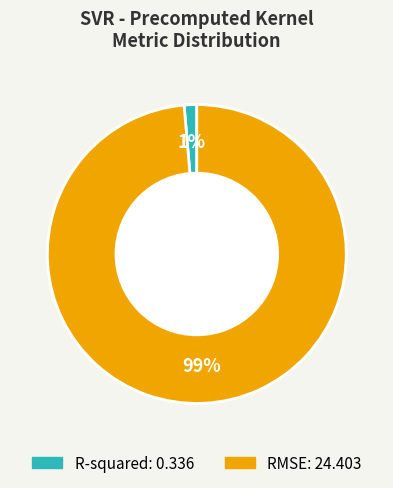

To the nearest percent, what percentage of the pie is RMSE?

99%